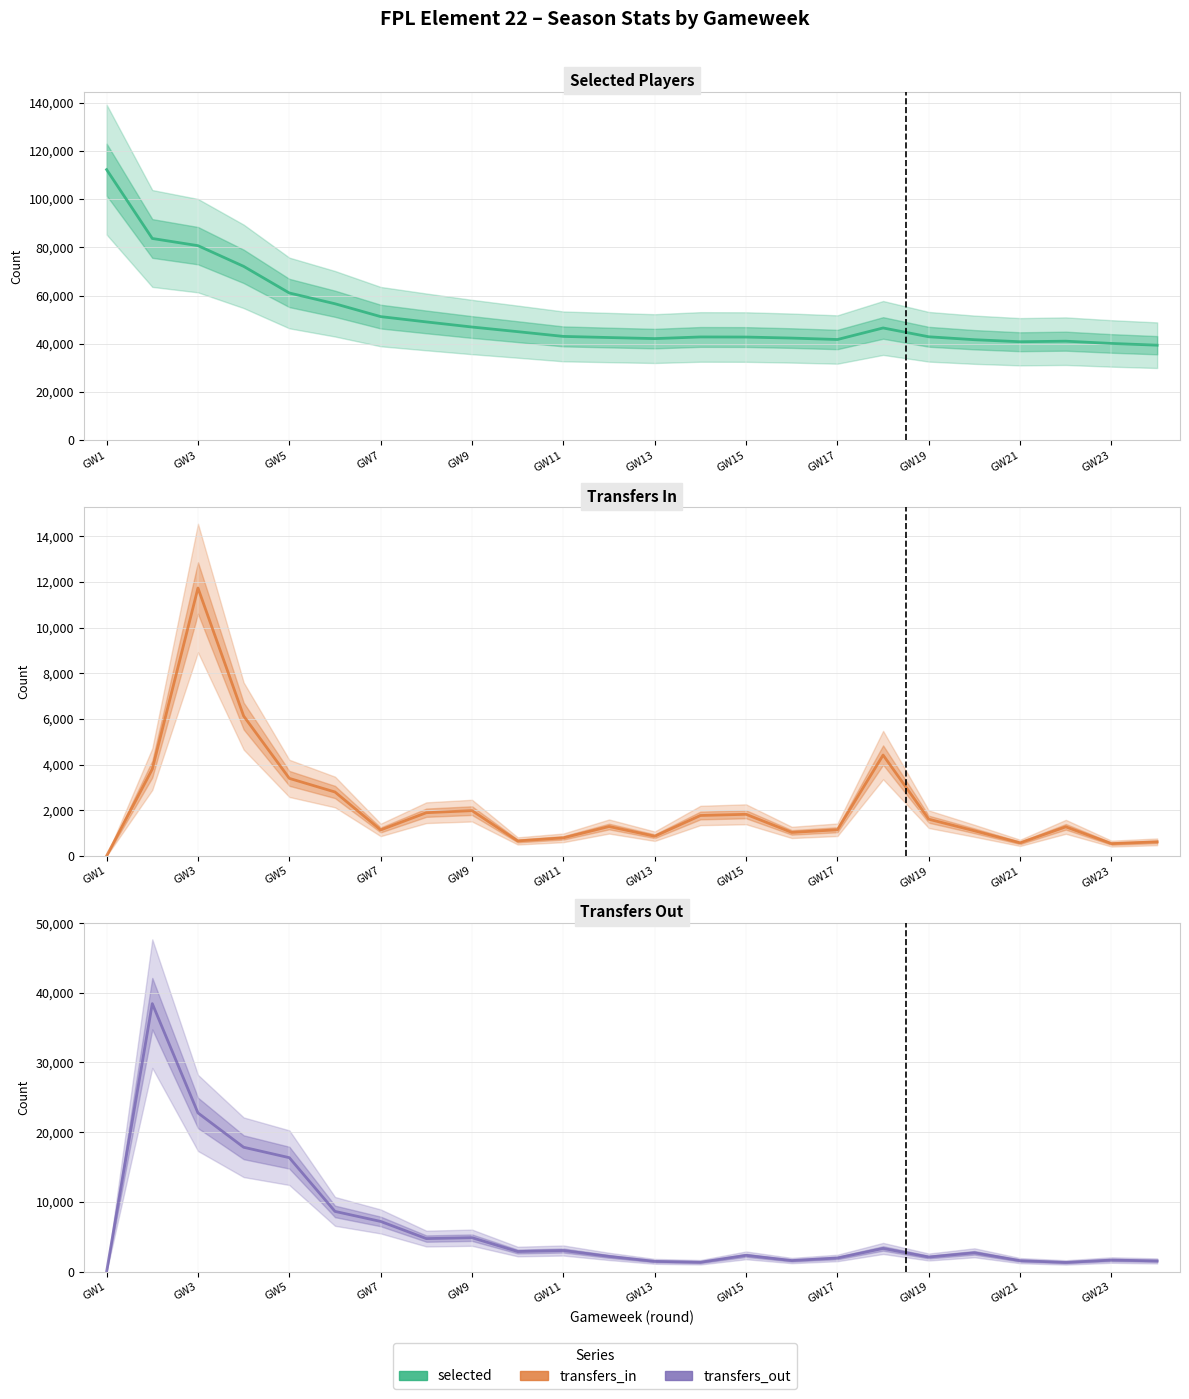

At which label does Selected Players first exceed 43049?

GW1